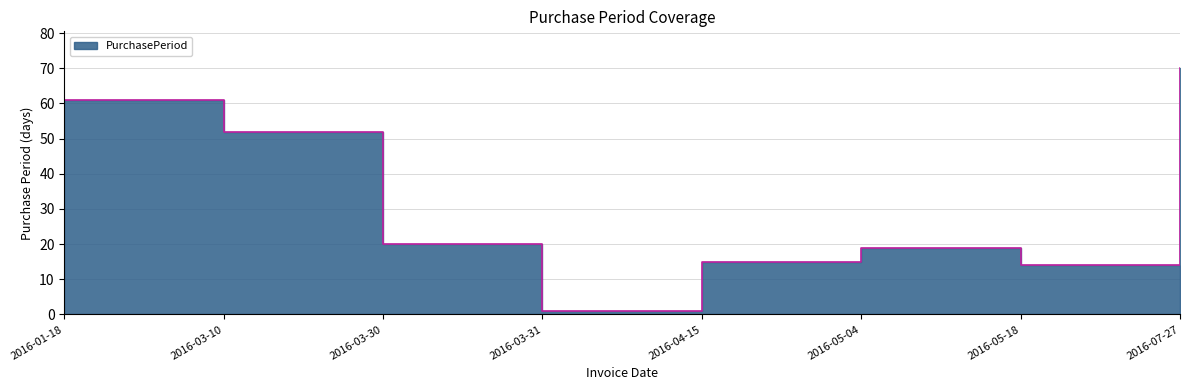

Which has a higher value, 2016-03-10 or 2016-03-30?

2016-03-10